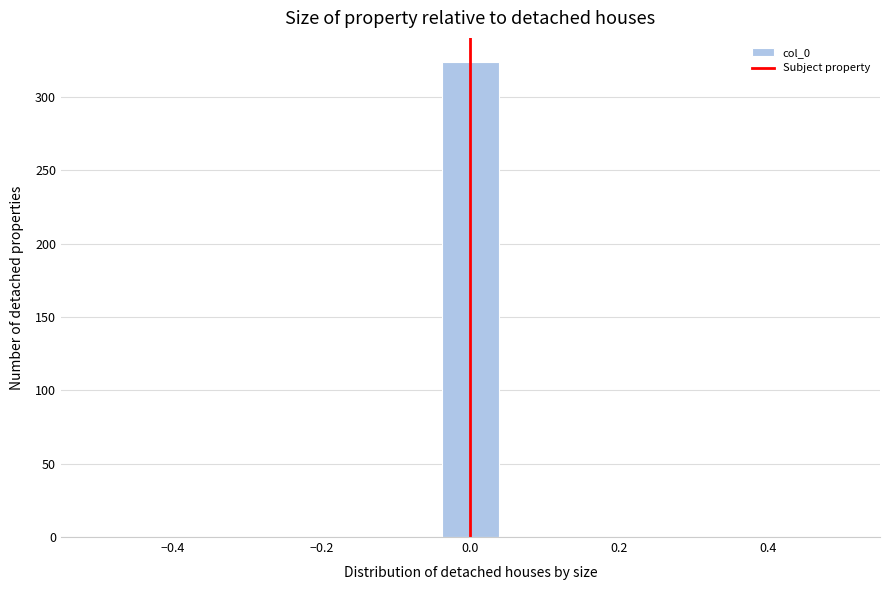

Around what value on the x-axis is the tallest bar? Give the approximate position of its centre, as read against the axis.

0.00